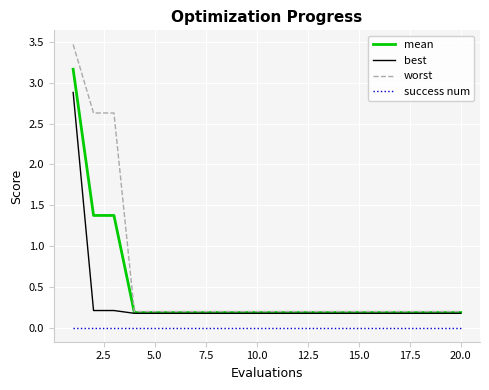

Rank the series by their maximum value, from lowest to highest.

success num, best, mean, worst